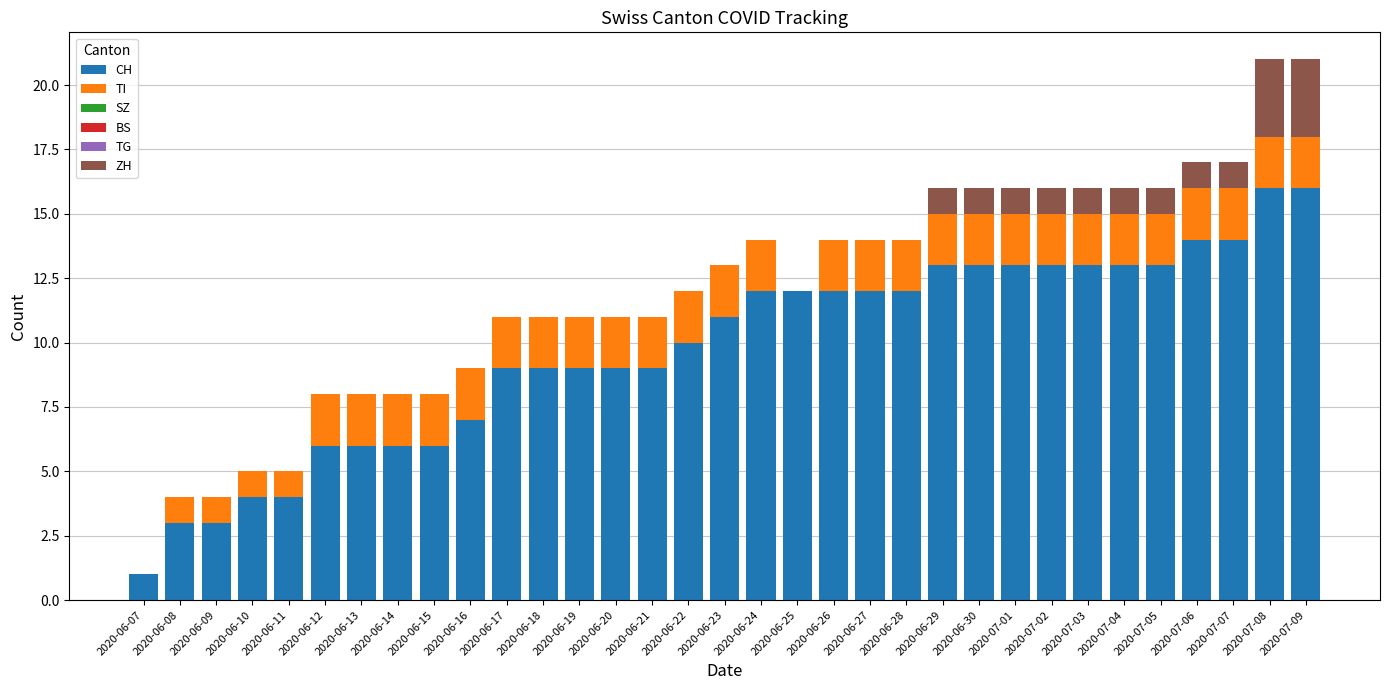

What is the maximum value for CH?

16